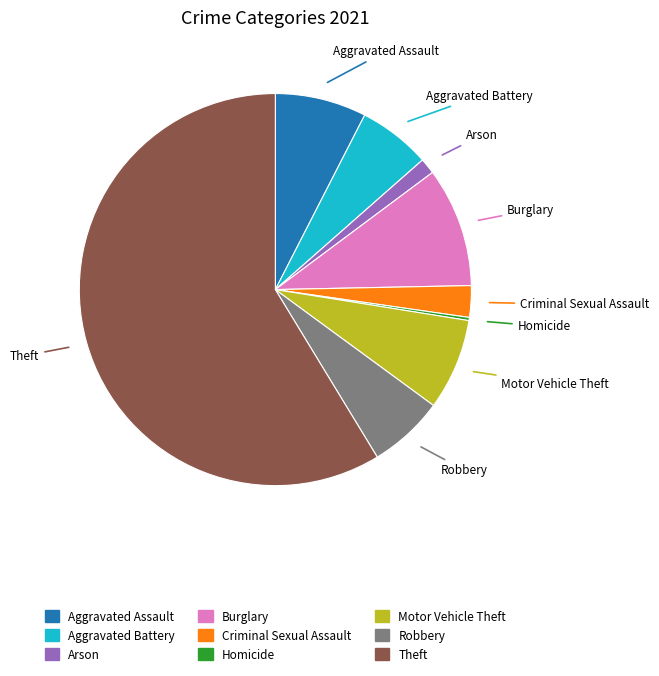

The Motor Vehicle Theft slice represents 8% of the pie. True or false?

True